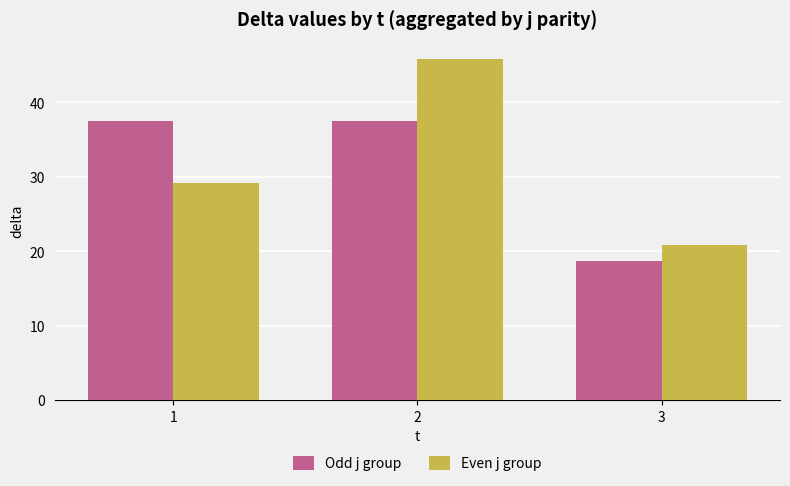

How many groups of bars are there?

3